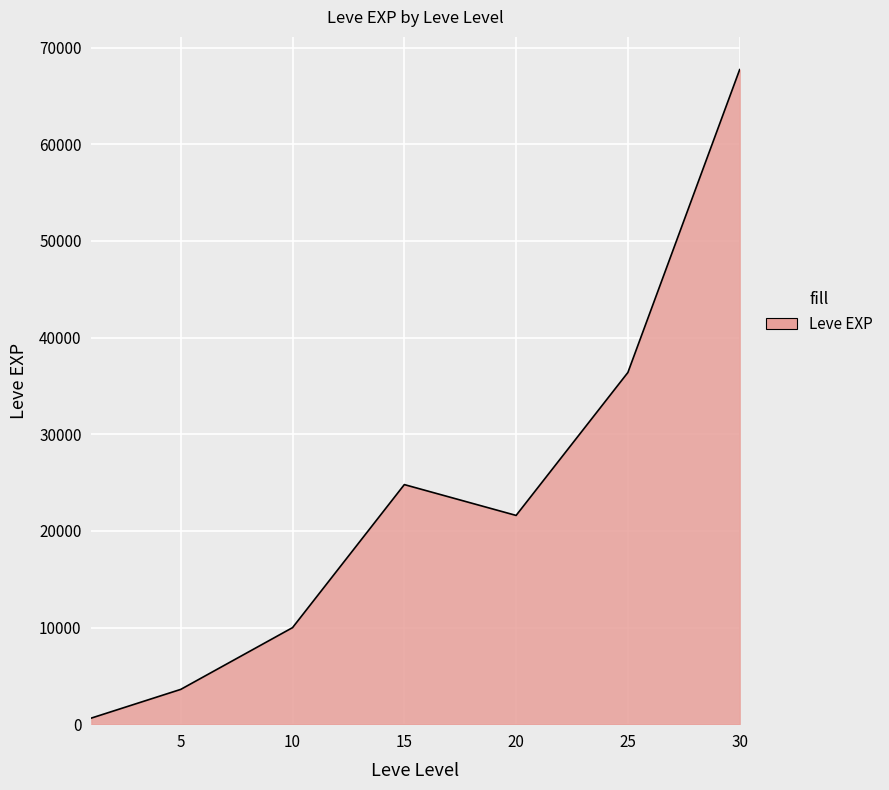

What is the average value?

23533